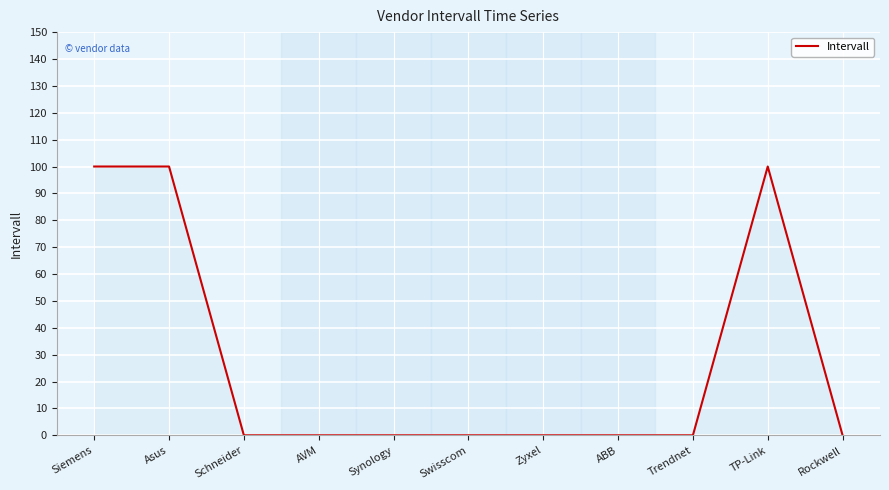

True or false: the data shows 163 at TP-Link.

False